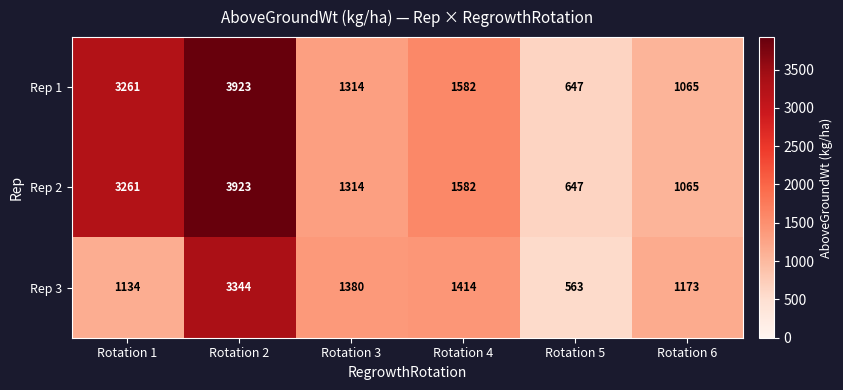

True or false: Rep 3 has a value of 5279 at Rotation 2.

False